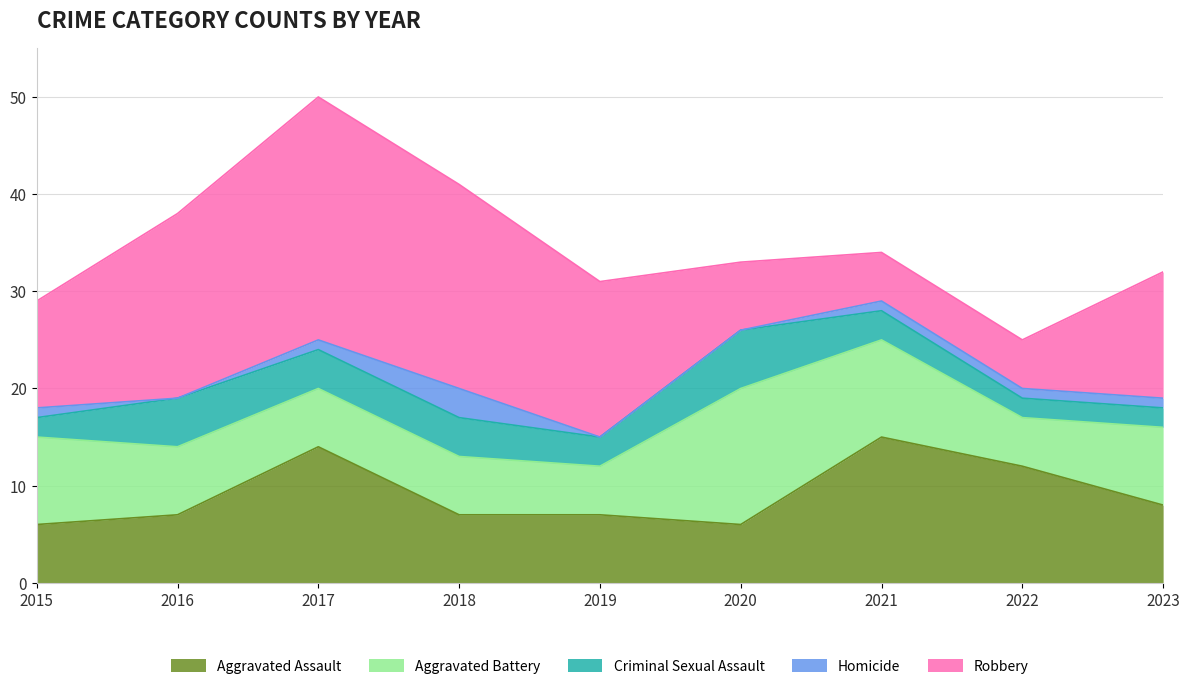

True or false: Homicide and Aggravated Assault cross at least once.

False